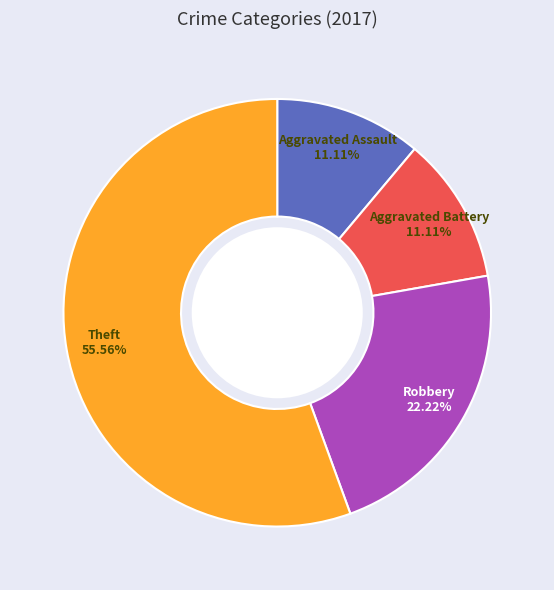

Does any single category account for the majority?

Yes